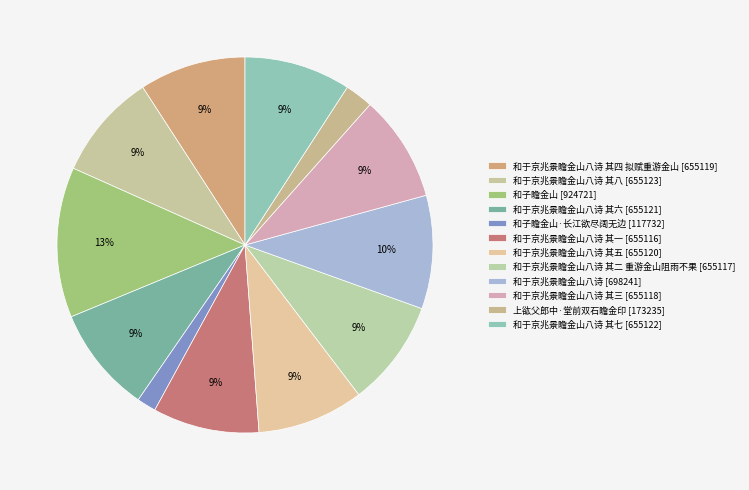

Does any single category account for the majority?

No